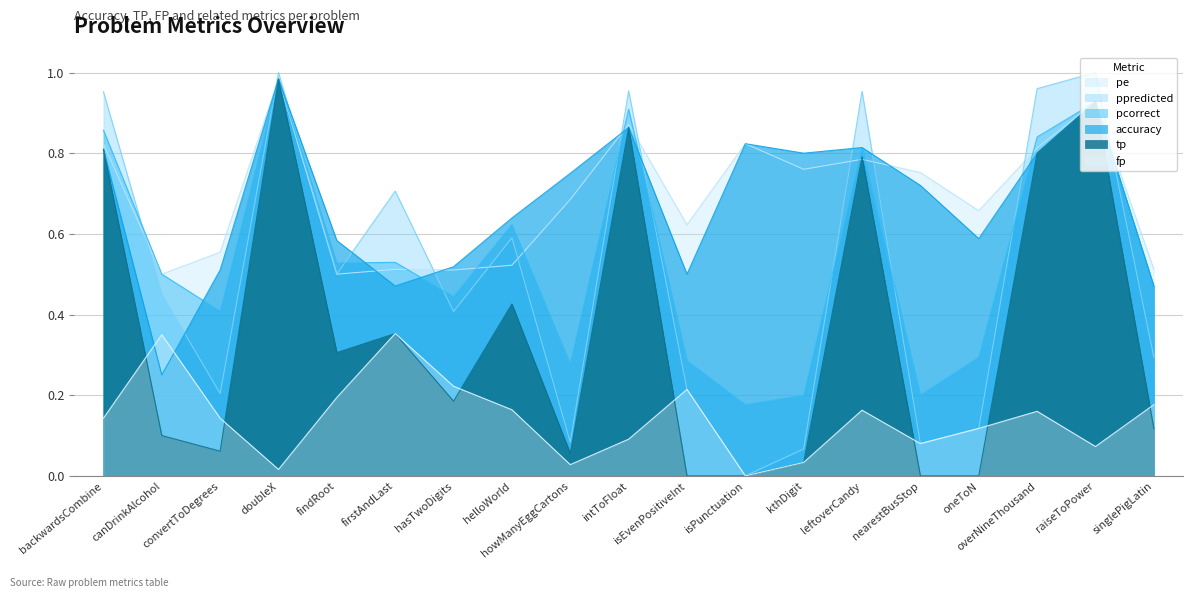

What is the difference between the maximum and minimum values in the pcorrect series?

0.8